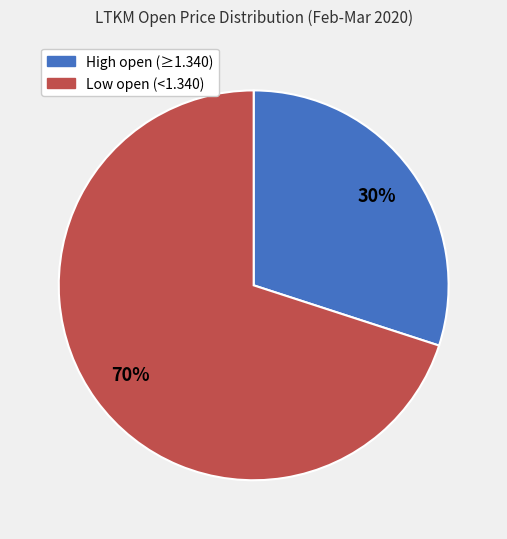

To the nearest percent, what is the average slice percentage?

50%